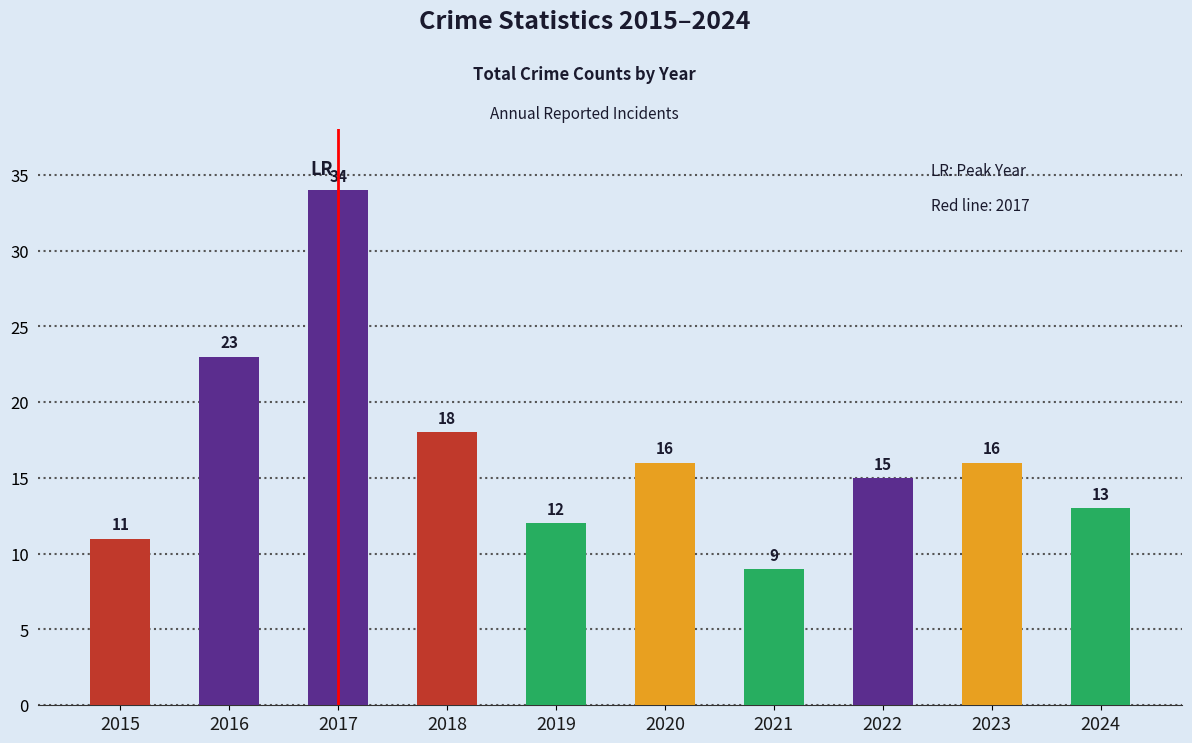

Which label corresponds to the largest value in the chart?

2017